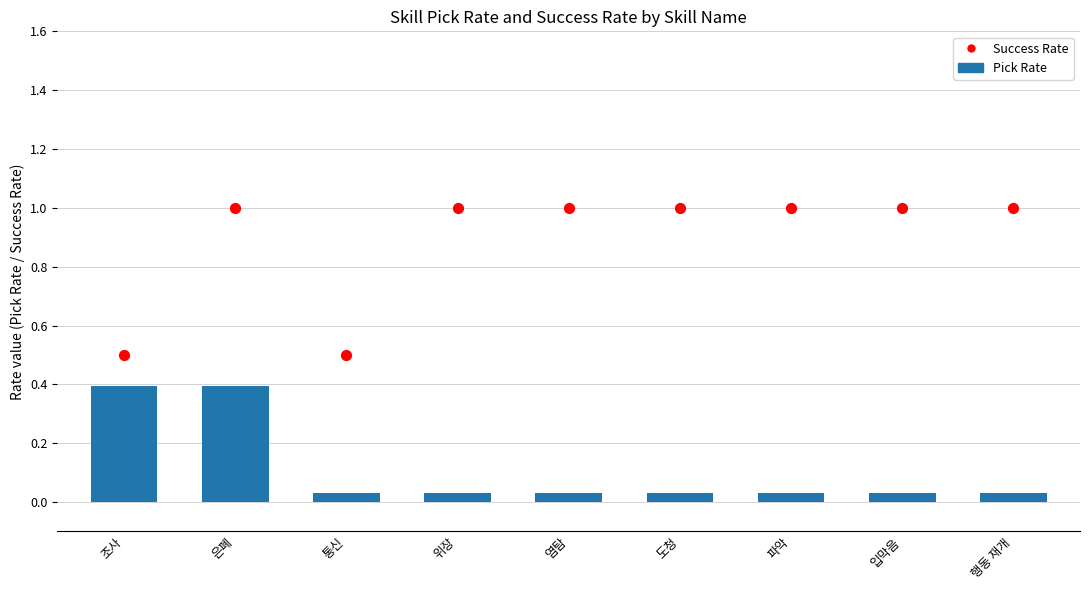

Which series has the largest Y range (max minus min)?

Success Rate